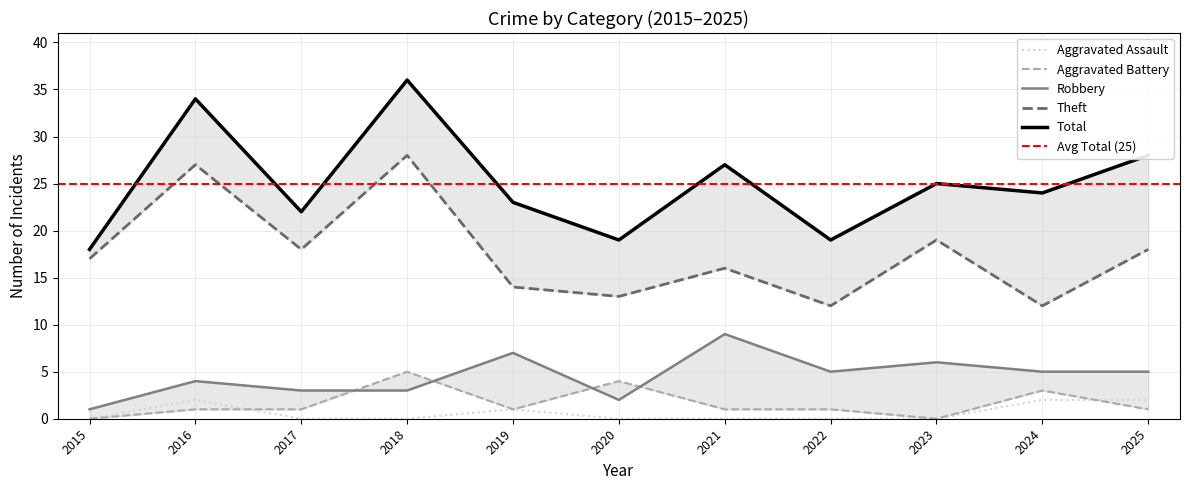

At which category does Theft reach its first local valley?

2017